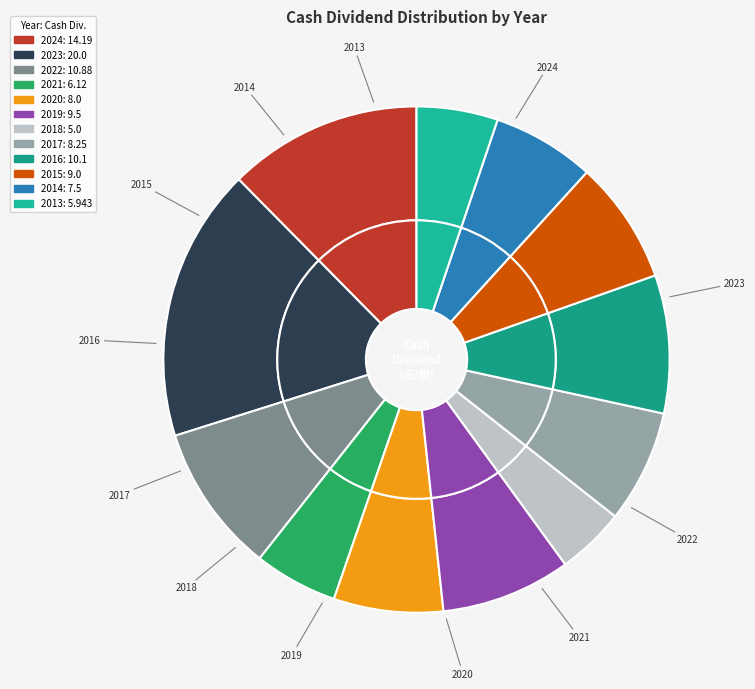

What percentage is the 2015 slice, to the nearest percent?

8%